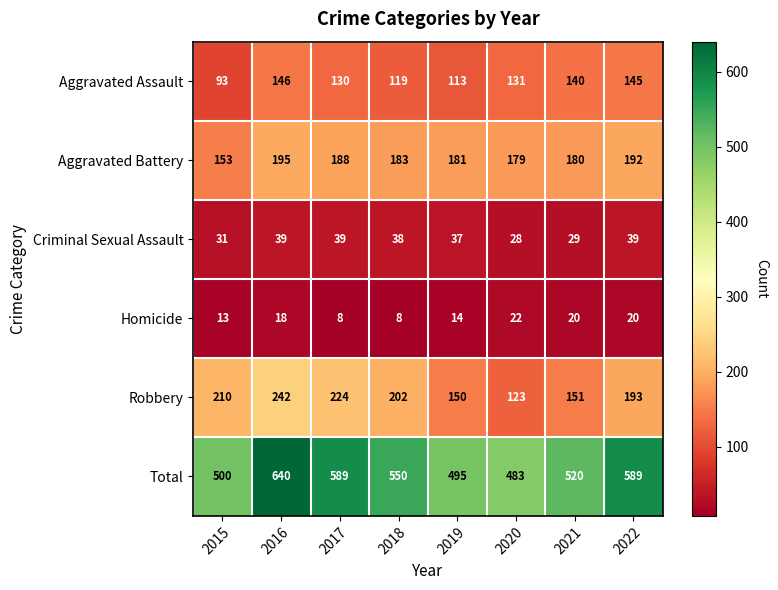

The Aggravated Assault series shows 210 at 2017. True or false?

False